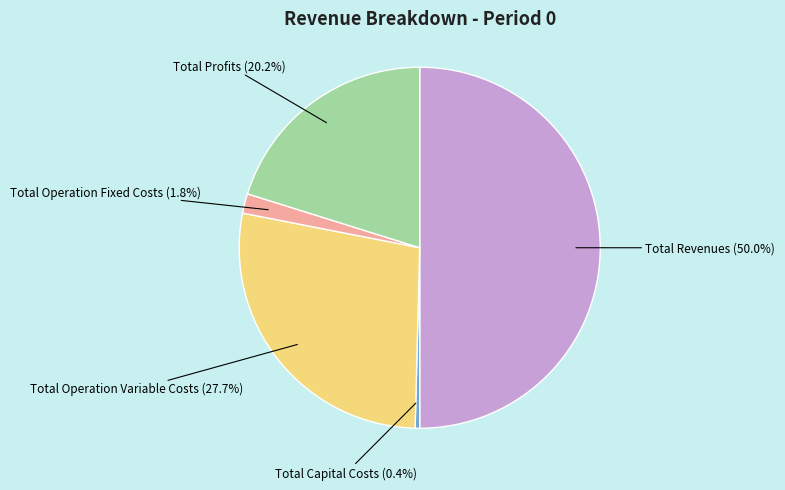

What is the total percentage of Total Profits and Total Capital Costs?

20.6%